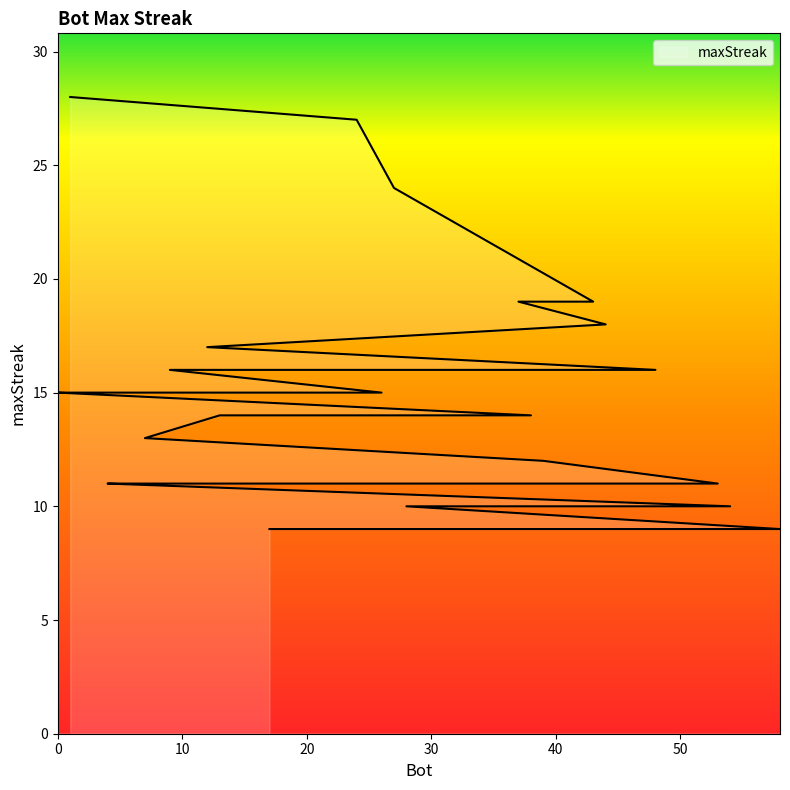

Rank the categories by value from lowest to highest.

58, 50, 49, 46, 41, 40, 35, 34, 31, 18, 17, 54, 42, 28, 53, 32, 23, 21, 19, 5, 4, 39, 7, 38, 33, 13, 26, 14, 11, 2, 0, 48, 9, 12, 44, 43, 37, 27, 24, 1